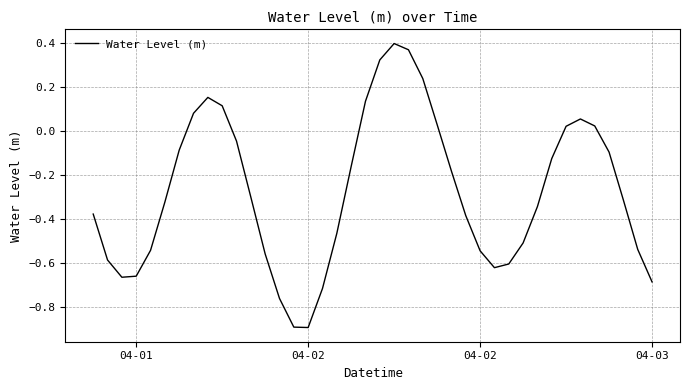

What is the minimum value shown in the chart?

-0.9